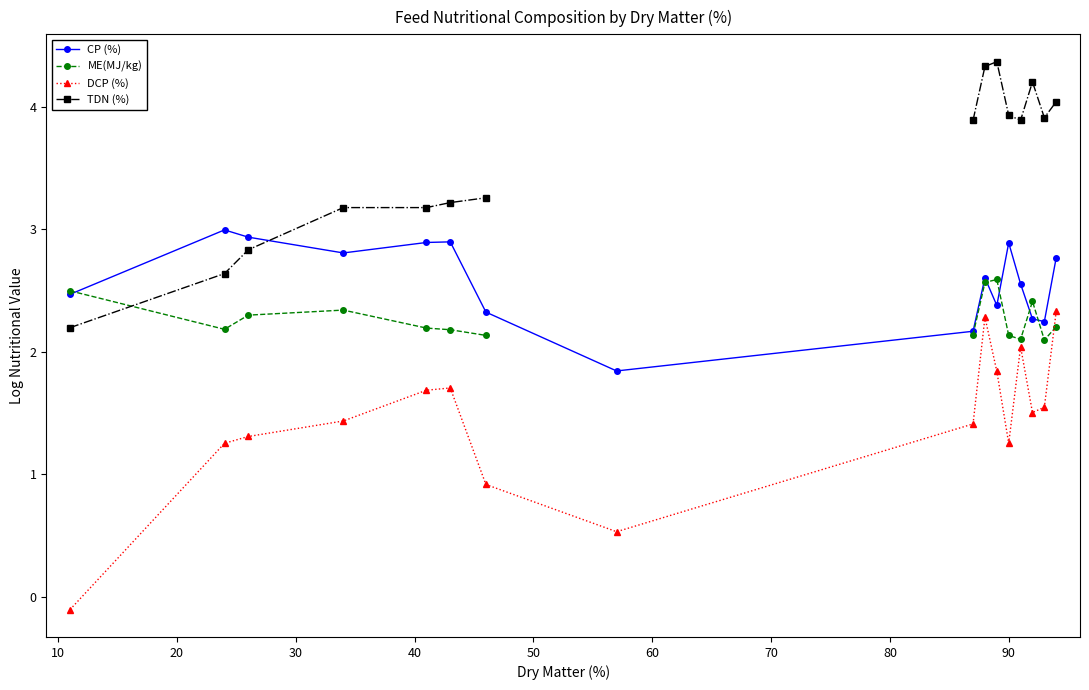

List the series in order of their peak value, lowest first.

DCP (%), ME(MJ/kg), CP (%), TDN (%)